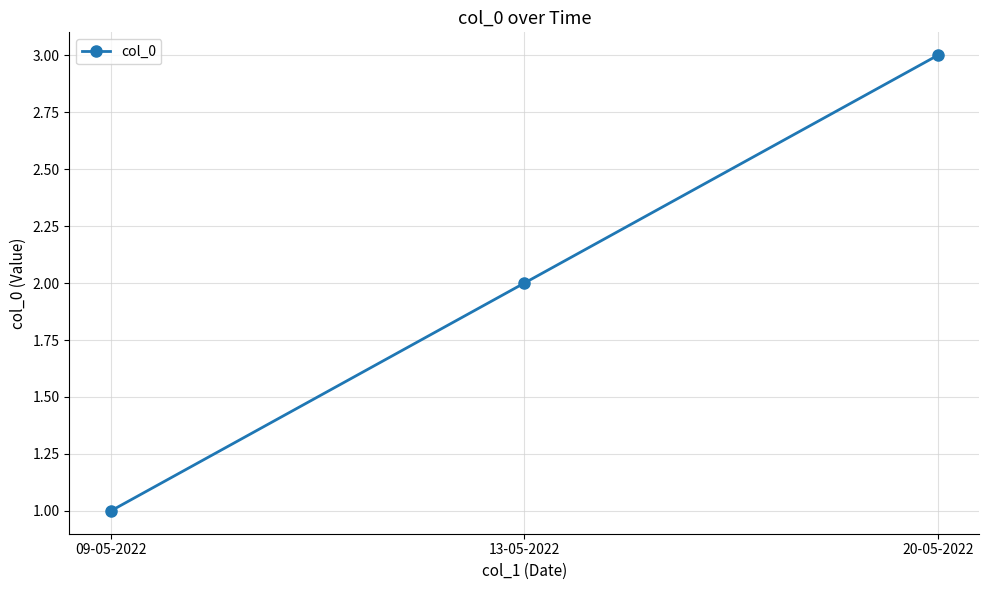

Count the number of categories in the chart.

3